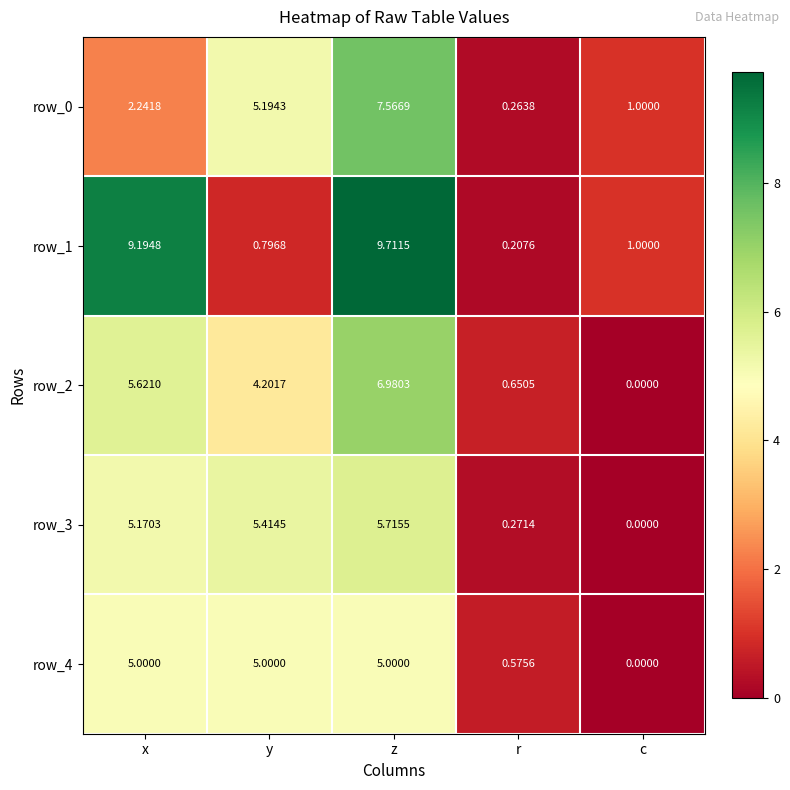

Which series has the largest range (max minus min)?

row_1